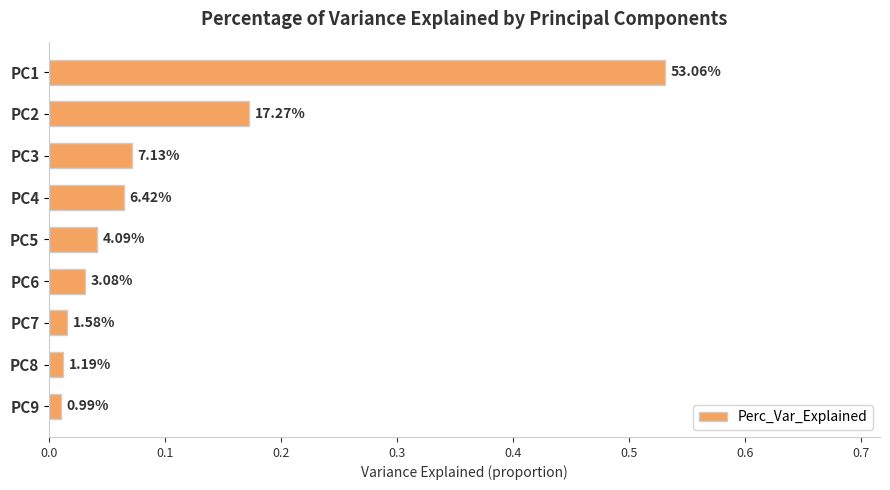

How many bars are there in total?

9